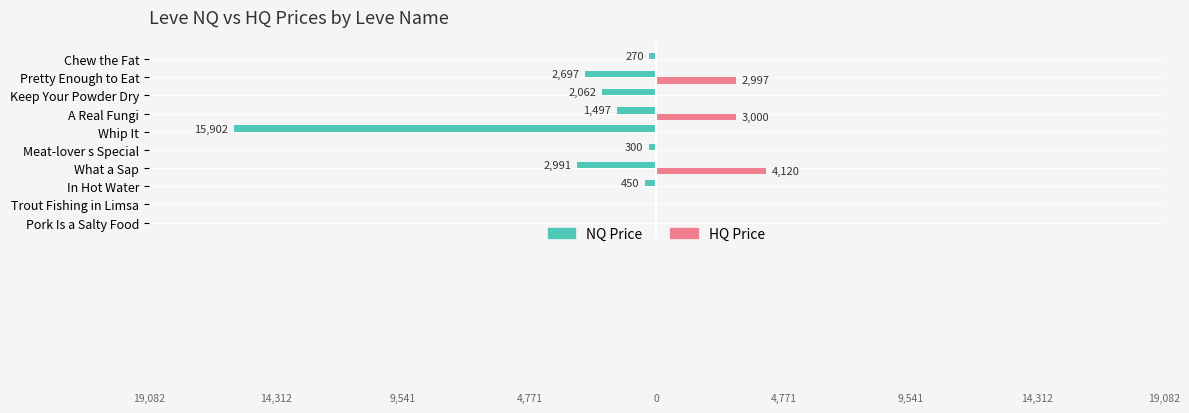

What are all the series names shown in the legend?

NQ Price, HQ Price